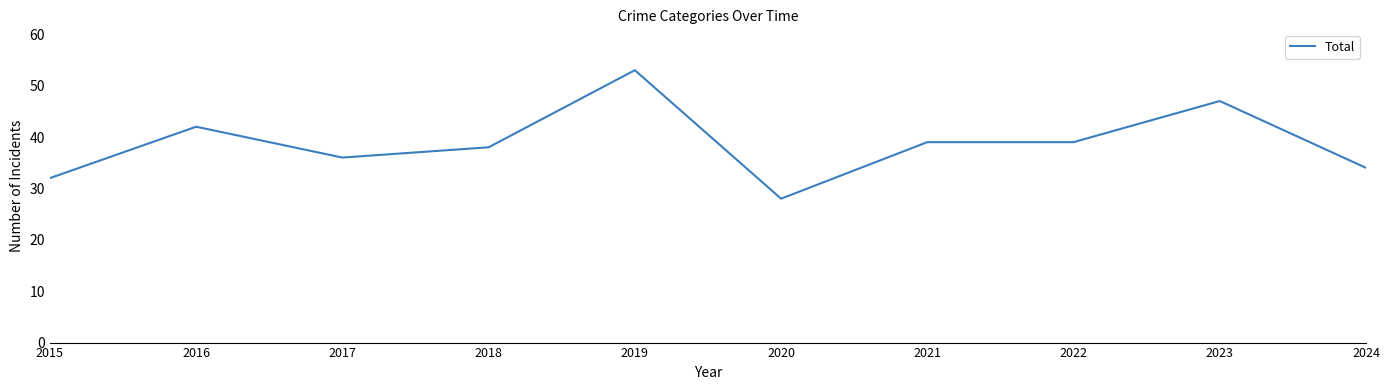

The value at 2021 is 63. True or false?

False